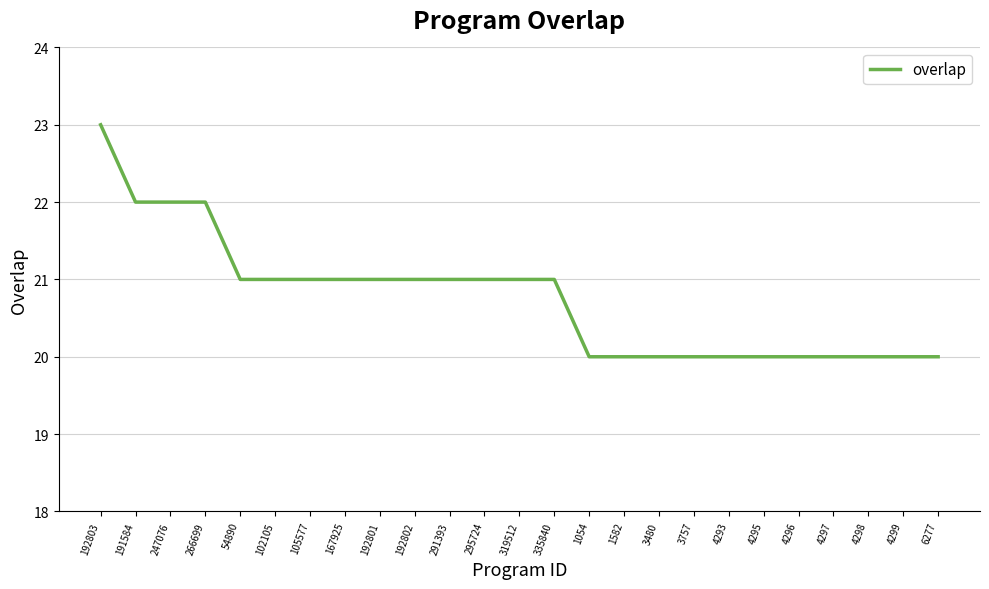

What position from the left is 266699?

4